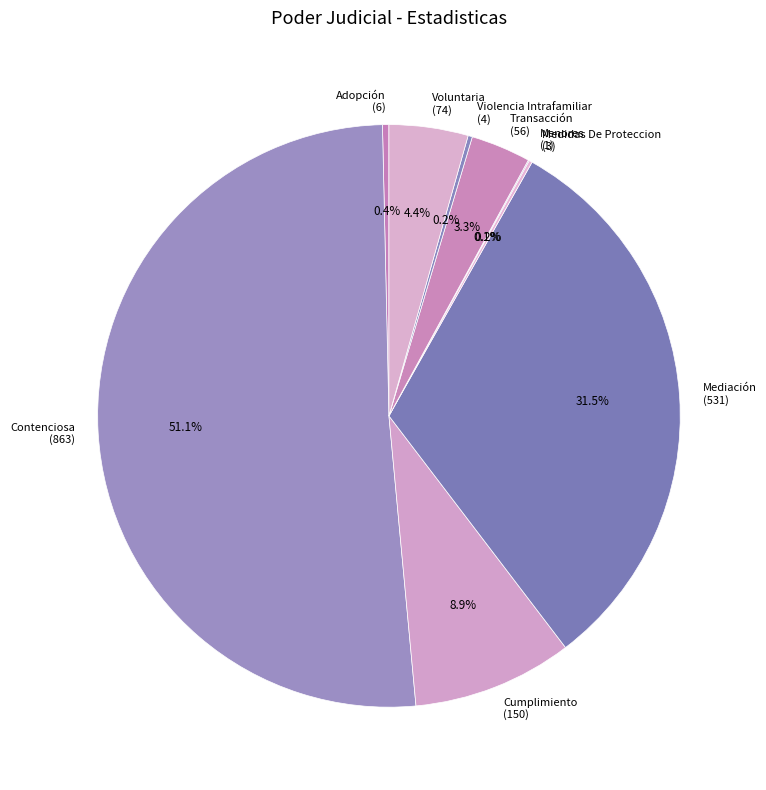

Is there any slice that represents more than half of the pie?

Yes